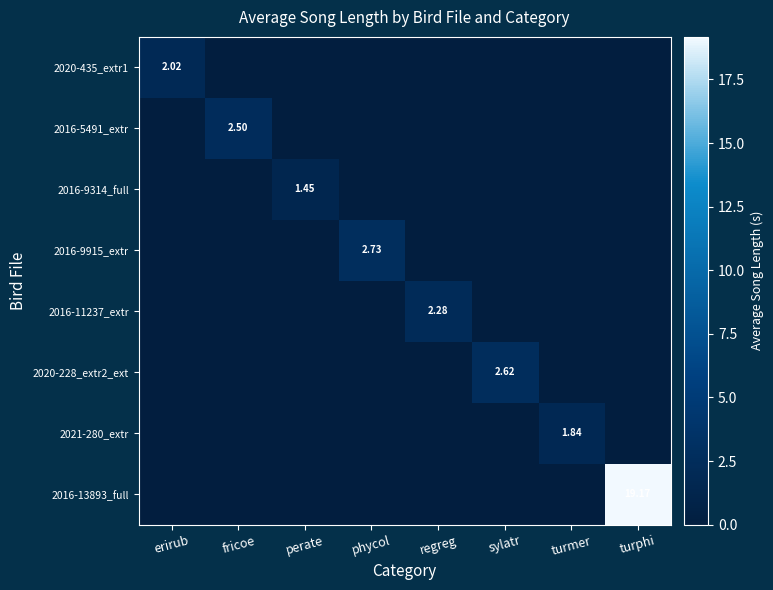

How many positive values does the 2021-280_extr series have?

1